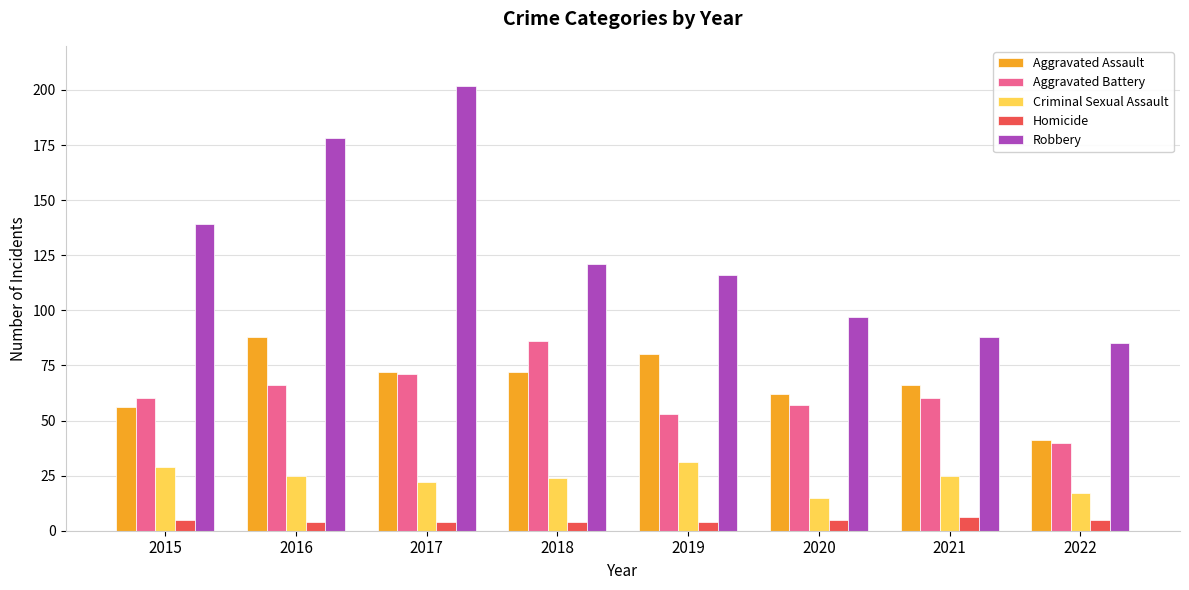

The value of Robbery at 2017 is 202. True or false?

True